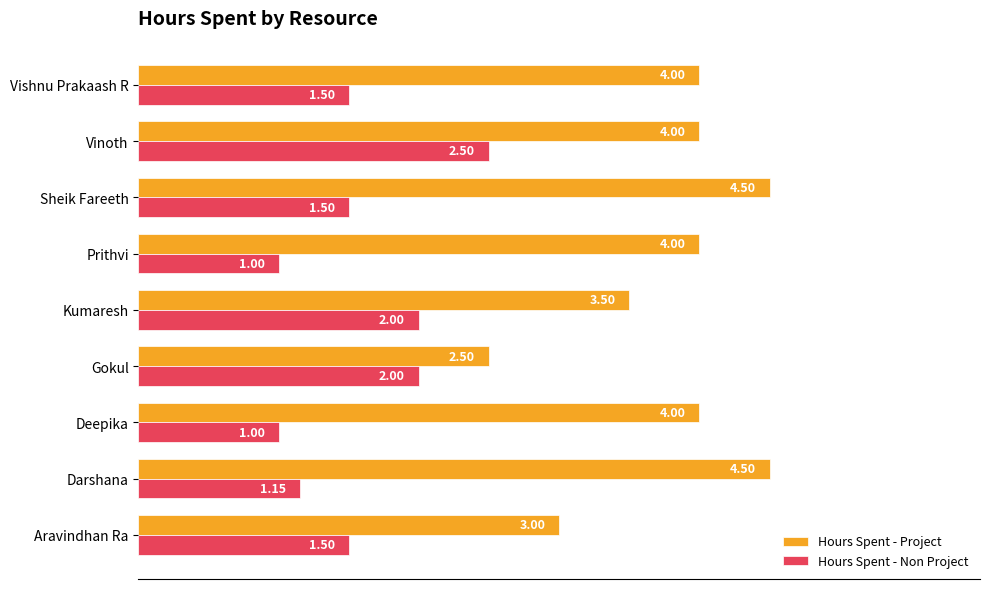

At Deepika, list the series in order from largest to smallest.

Hours Spent - Project, Hours Spent - Non Project